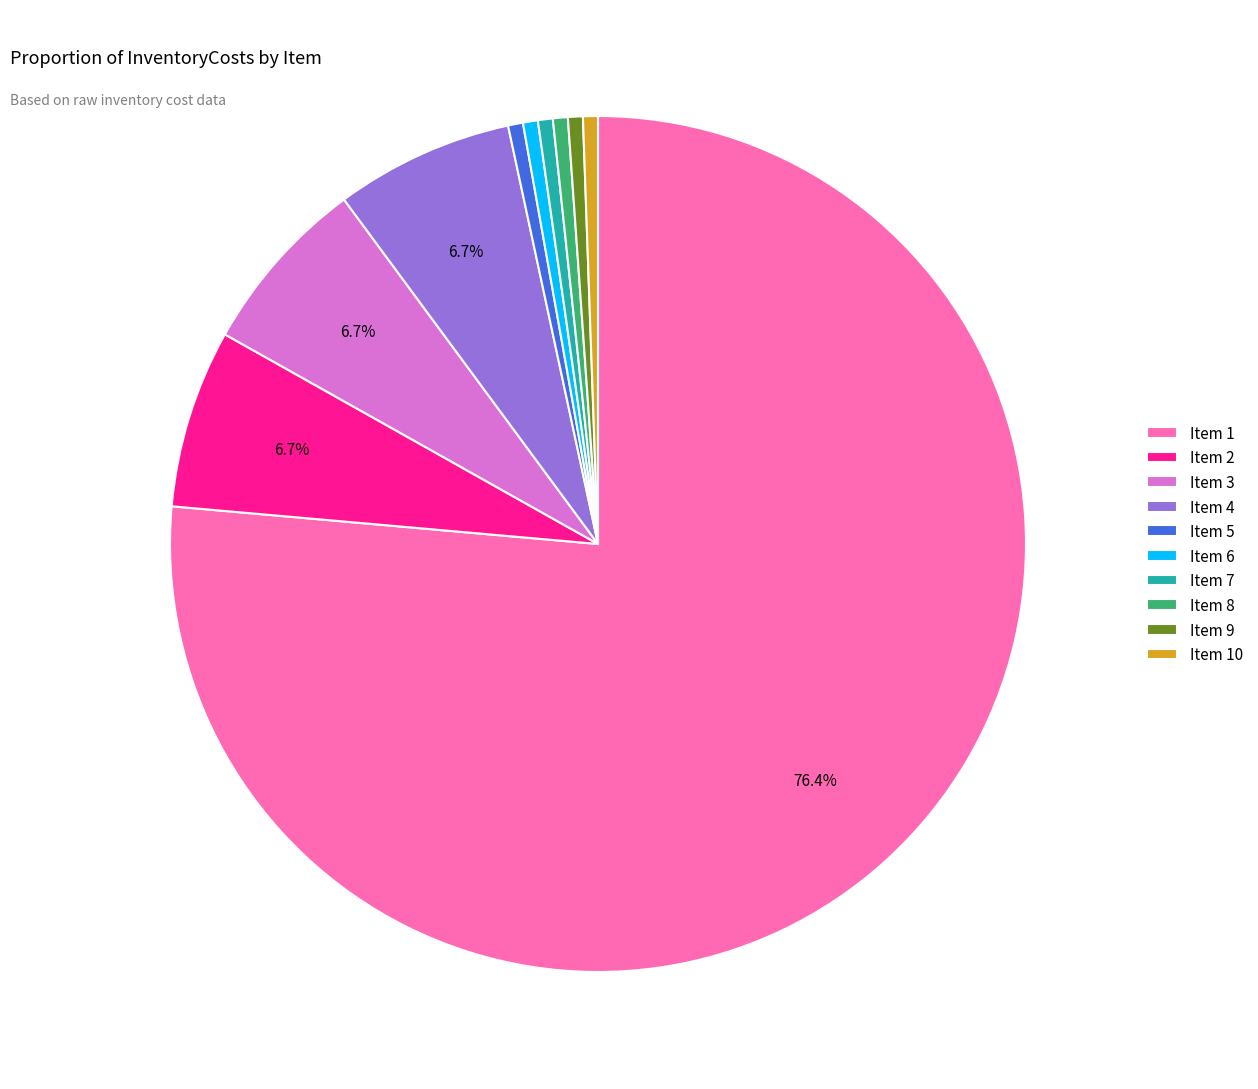

Which has a higher value, Item 2 or Item 6?

Item 2